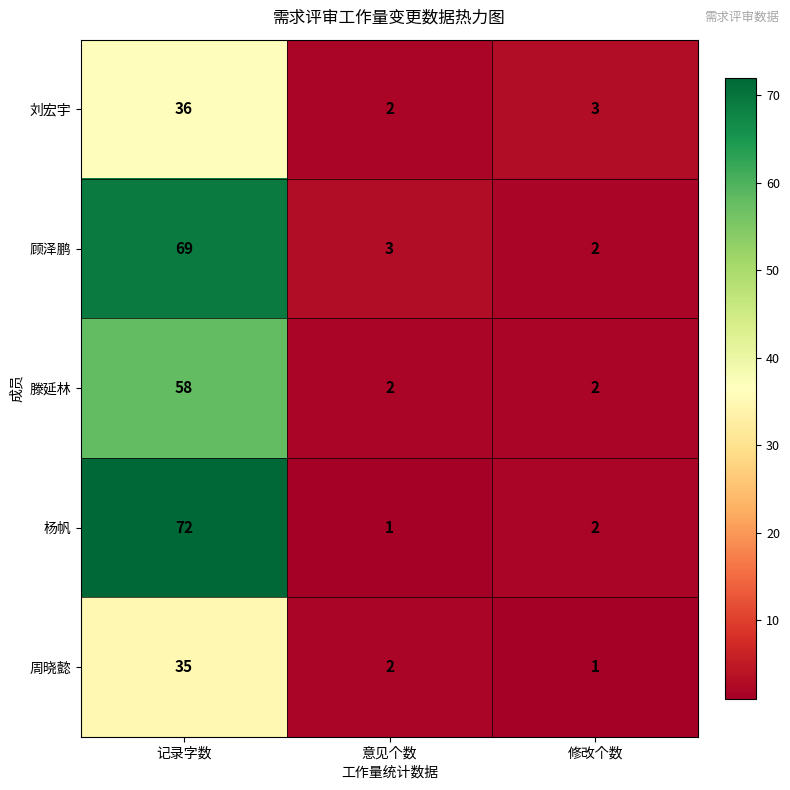

What is the difference between the maximum and second lowest values in the 刘宏宇 series?

33